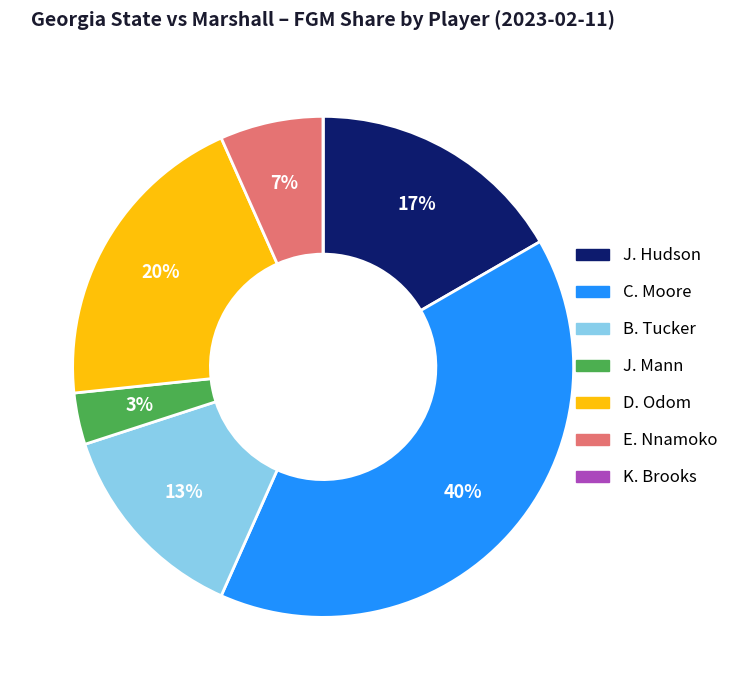

Which slice is the largest?

C. Moore